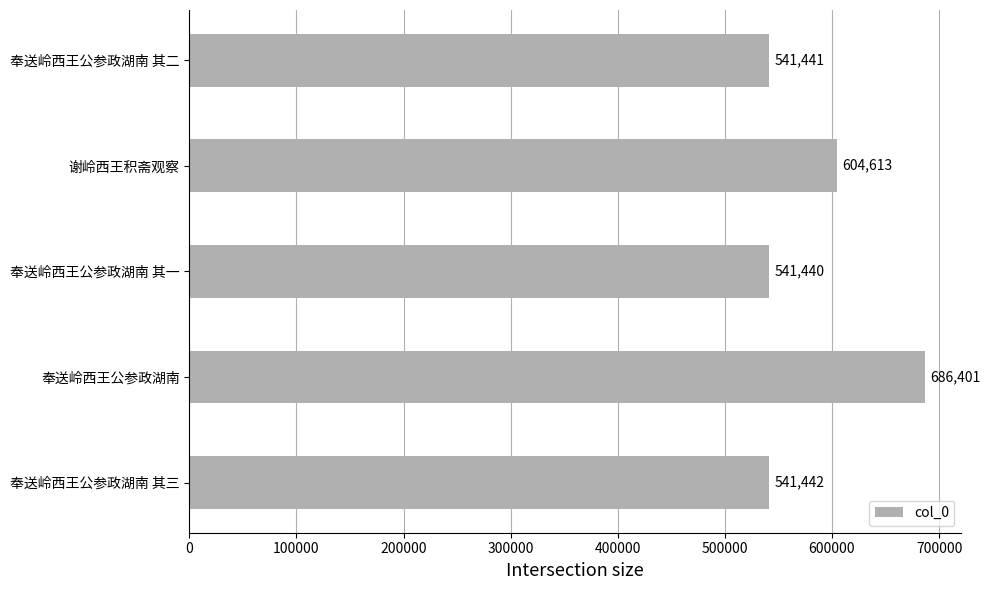

How many bars are there in total?

5